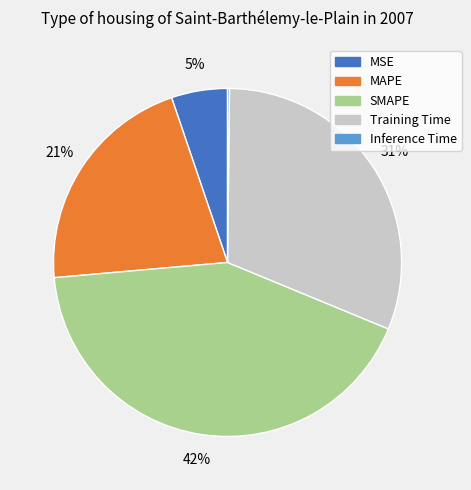

To the nearest percent, what is the difference between the largest and smallest slice percentages?

42%